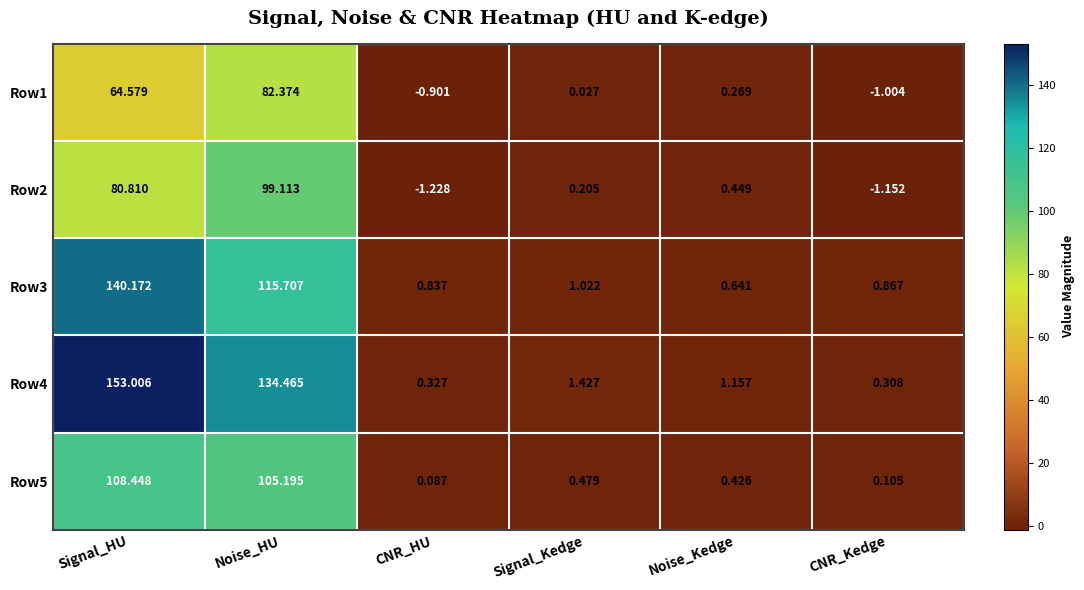

At Noise_HU, list the series in order from largest to smallest.

Row4, Row3, Row5, Row2, Row1